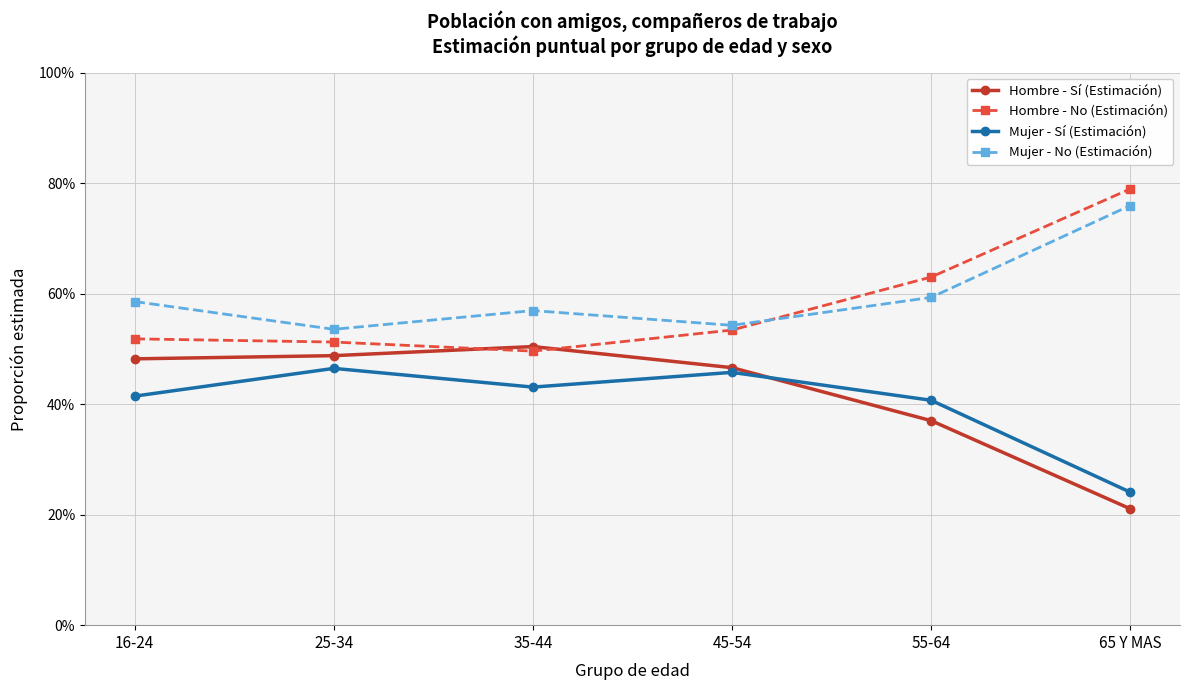

What are all the series names shown in the legend?

Hombre - Sí (Estimación), Hombre - No (Estimación), Mujer - Sí (Estimación), Mujer - No (Estimación)